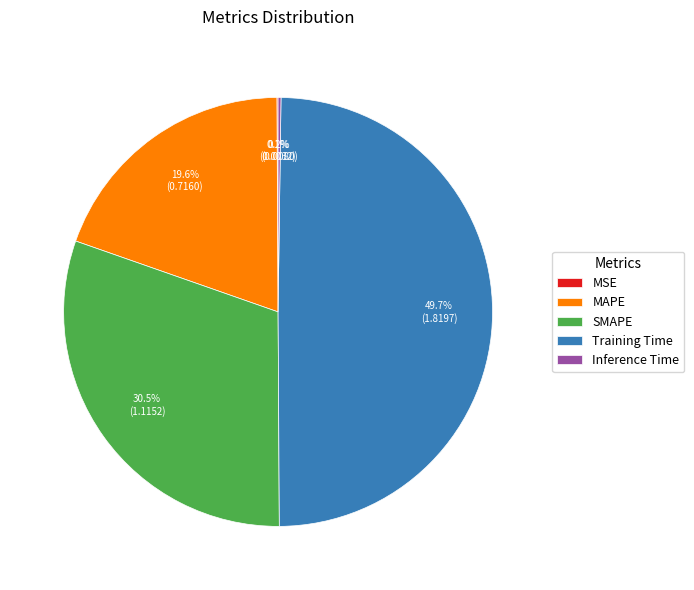

What portion of the pie excludes SMAPE?

69.5%